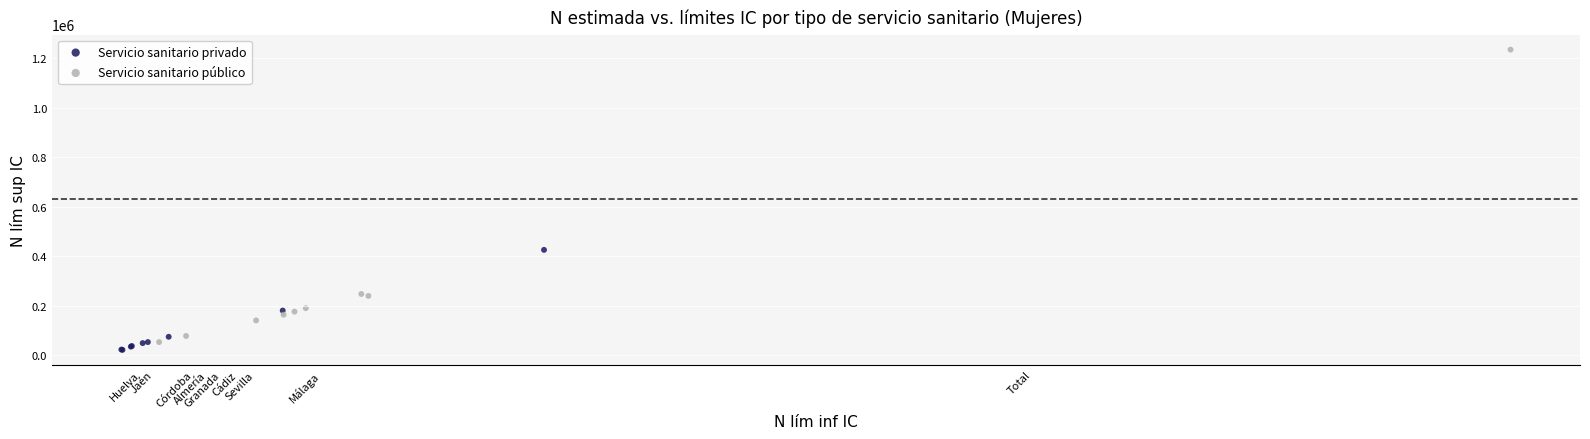

Which series contains the highest Y value?

Servicio sanitario público